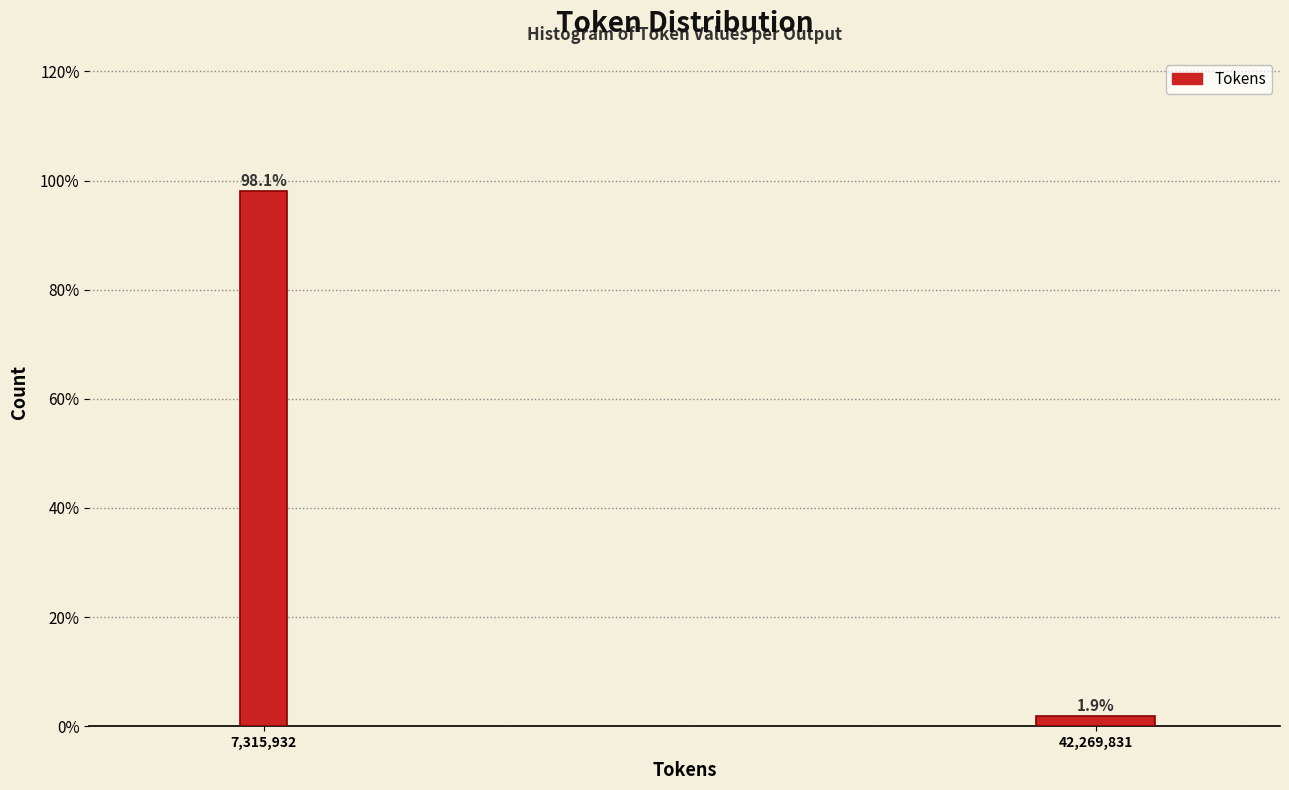

Reading left to right, what are all the values shown in this chart?

98.1	1.9